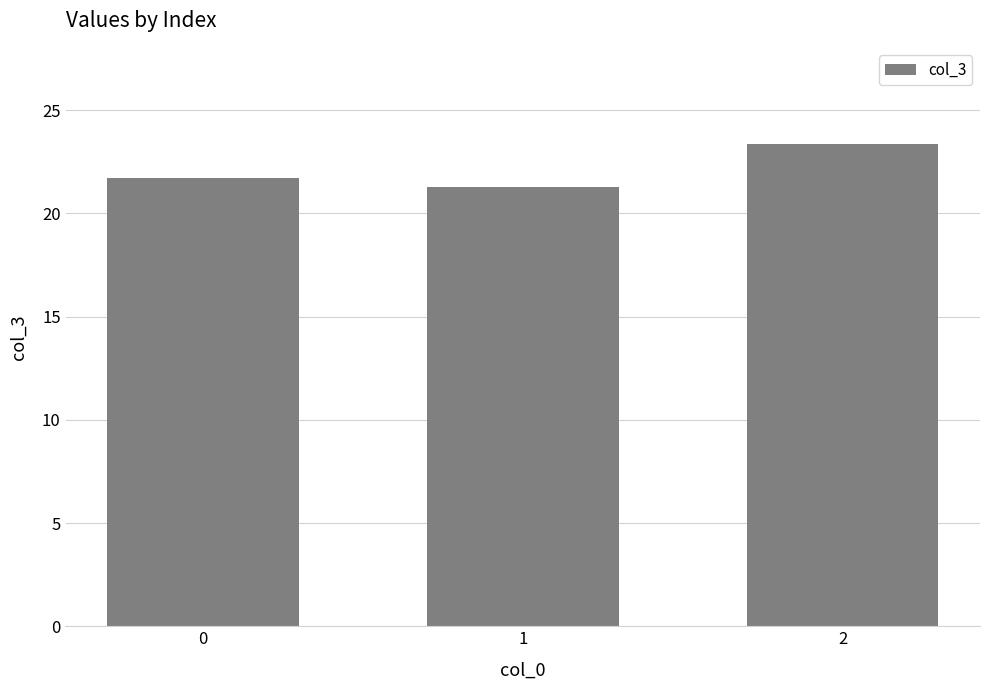

Count the number of data series in this chart.

1